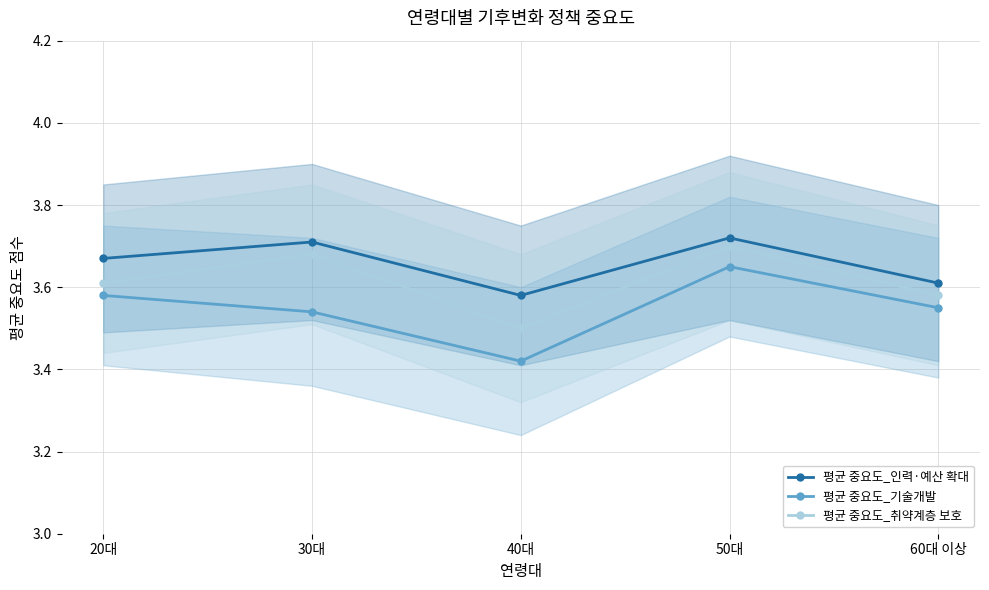

Is the value of 평균 중요도_인력·예산 확대 at 40대 greater than the value of 평균 중요도_기술개발 at 50대?

No